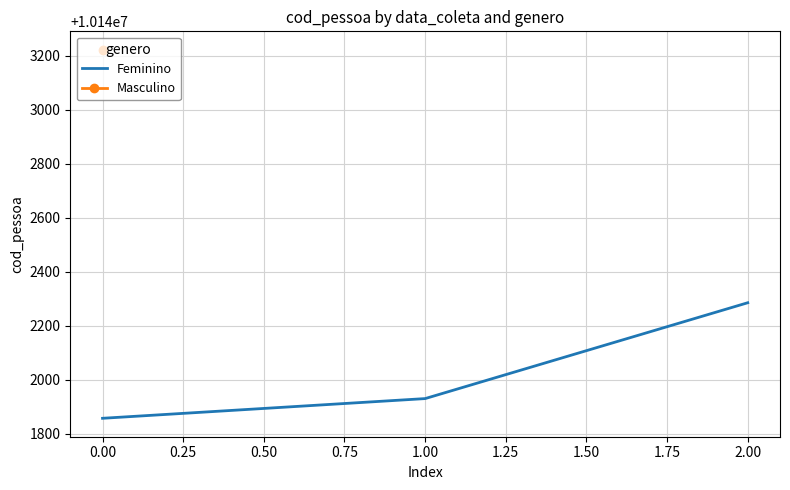

Does the chart have visible grid lines?

Yes